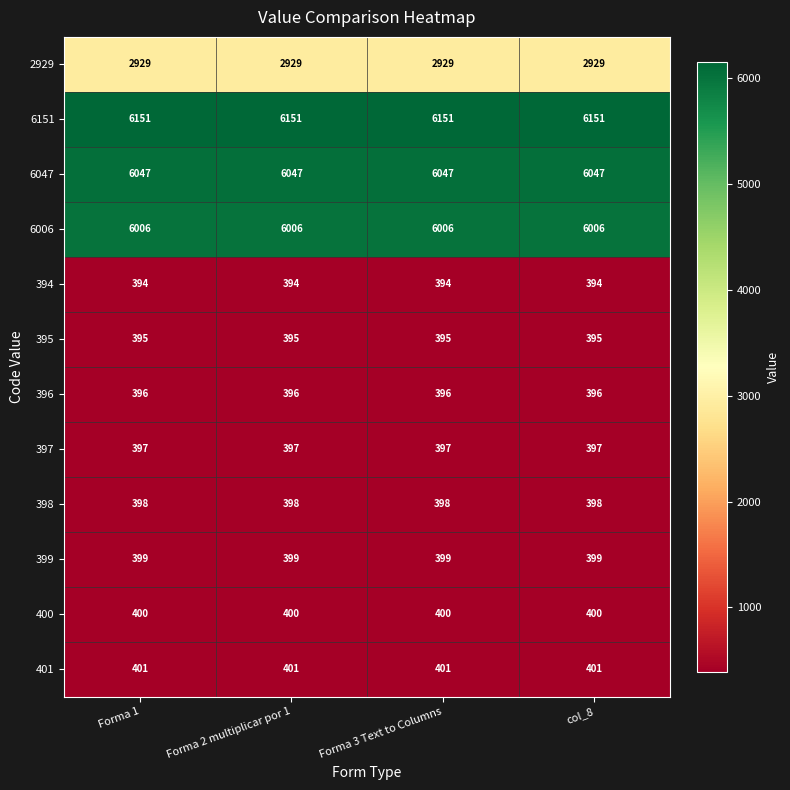

True or false: 398 has a value of 697 at Forma 3 Text to Columns.

False